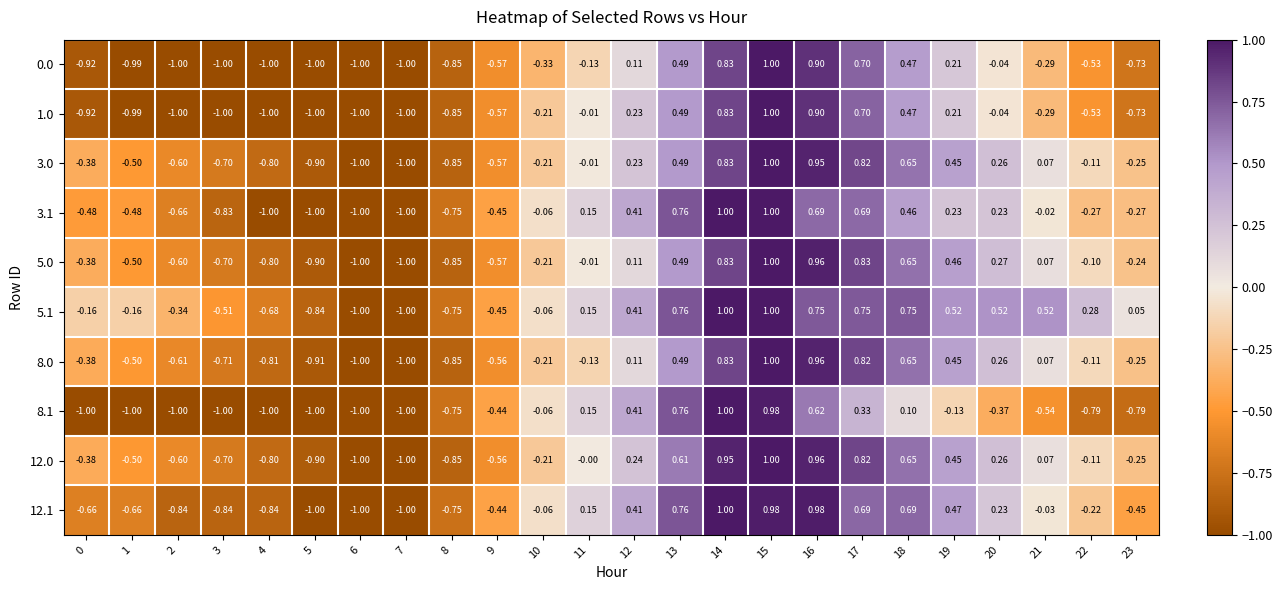

What is the smallest value displayed?

-1.0